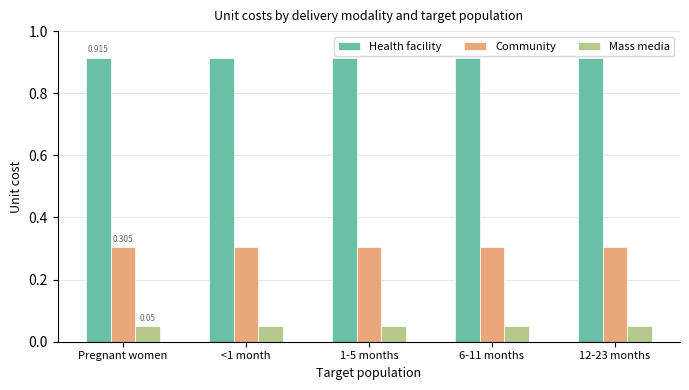

Does the chart contain any negative values?

No